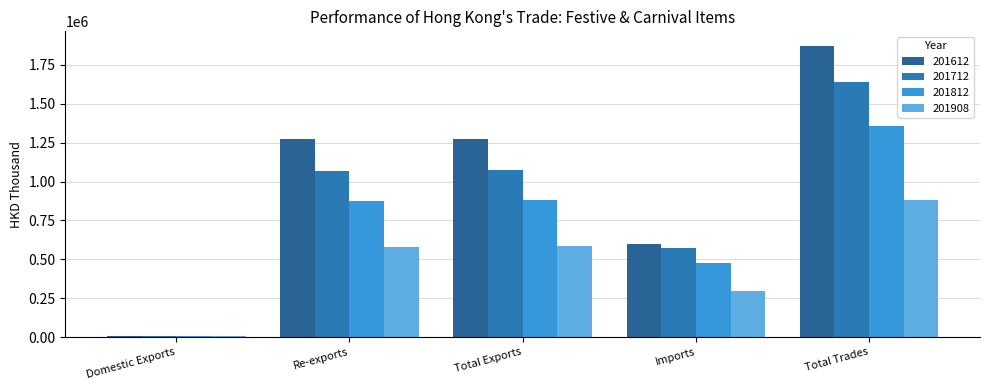

What is the total value across all series at Total Exports?

3812713.1